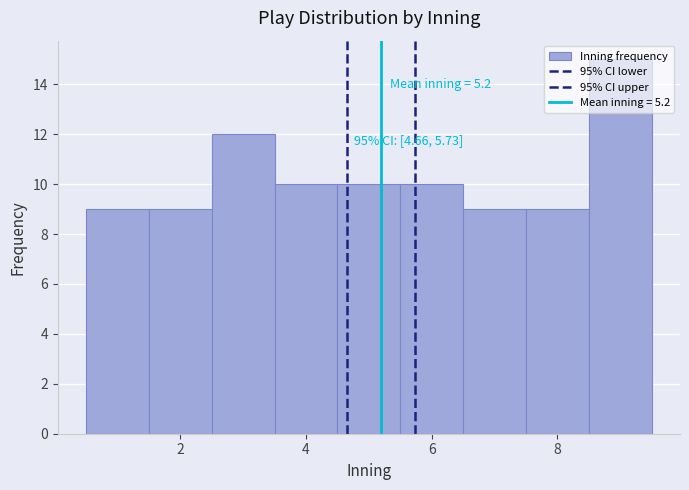

Over which range of the x-axis is the bar tallest?

8.5 to 9.5